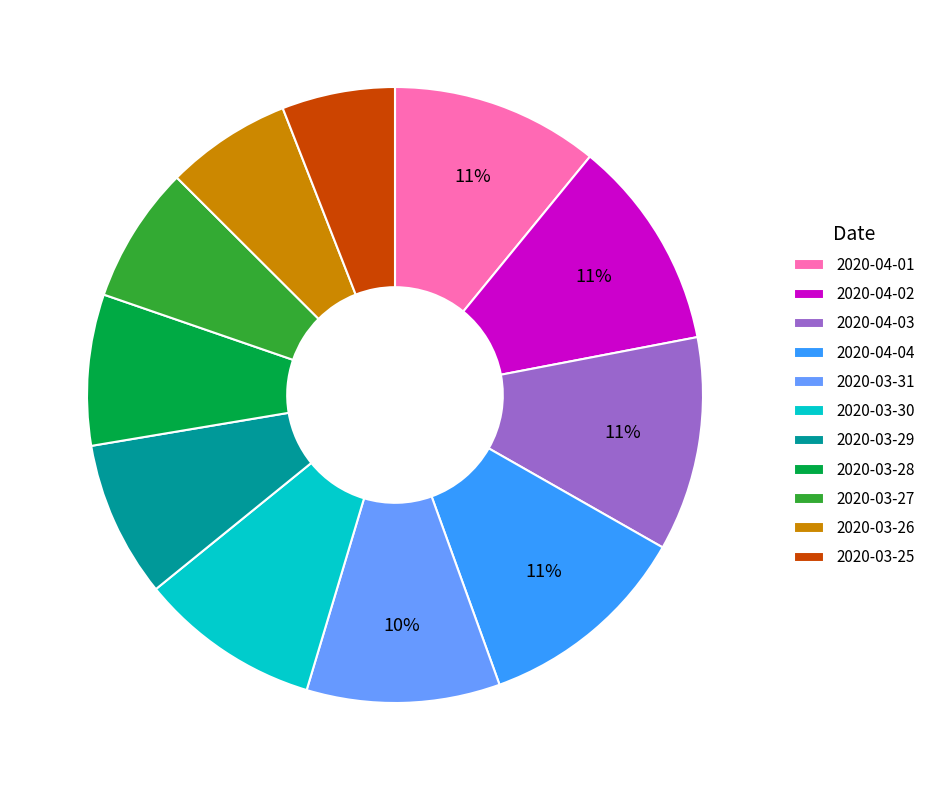

The 2020-03-25 slice represents 12% of the pie. True or false?

False